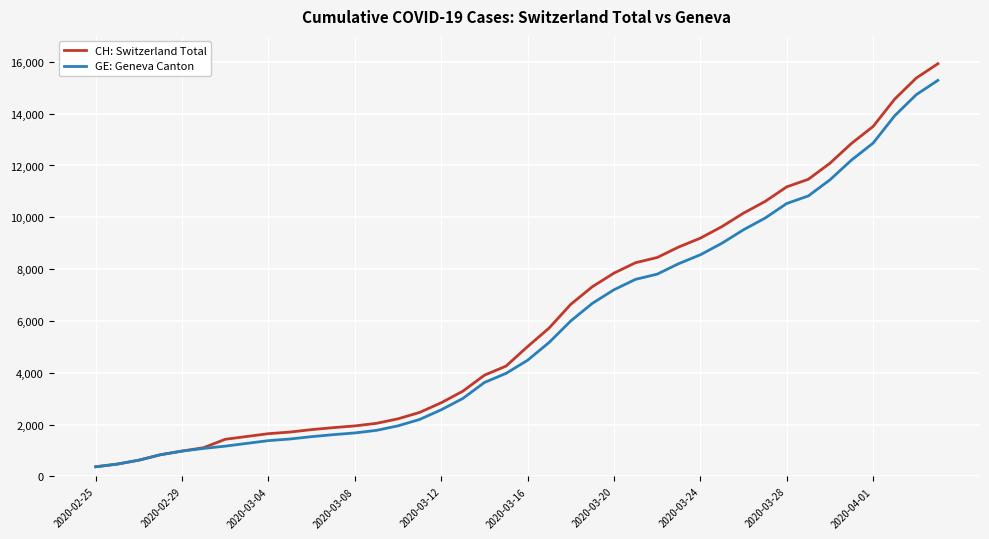

What is the minimum value shown in the chart?

375